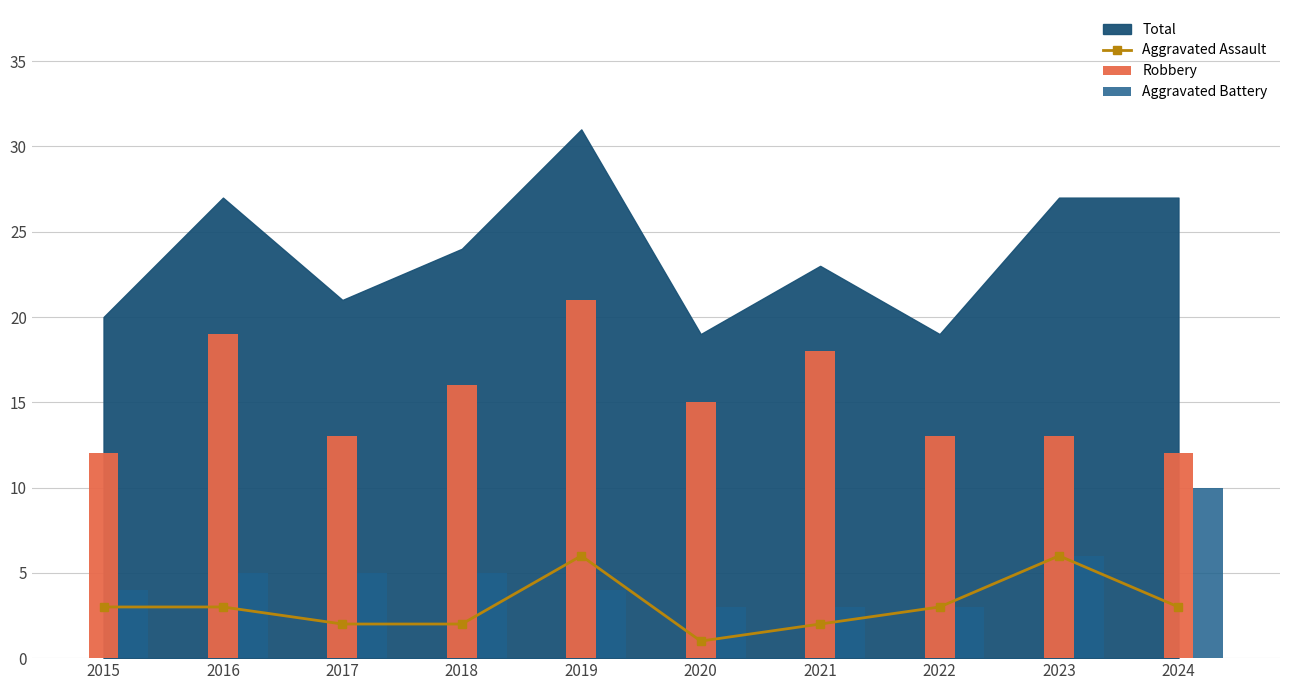

Which category has the lowest value in the Aggravated Assault series?

2020